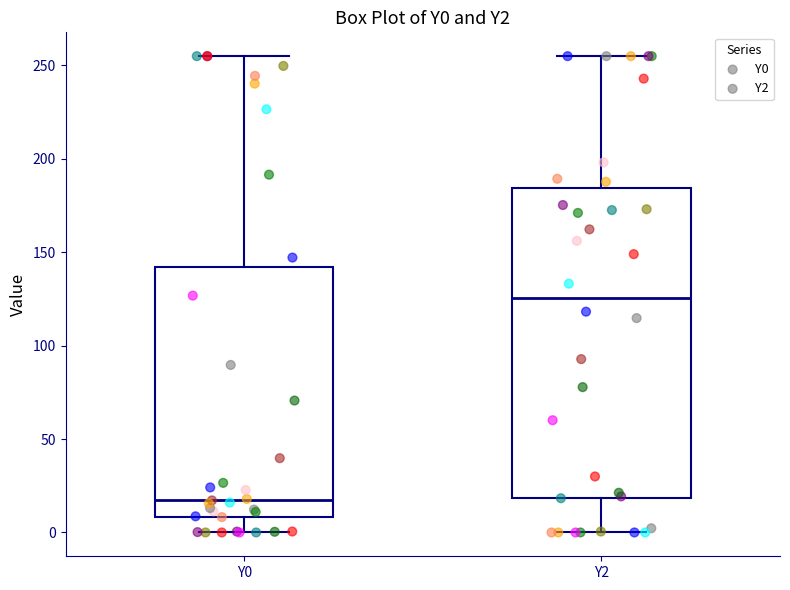

Comparing the boxes themselves (not the whiskers), which one is the tallest?

Y2